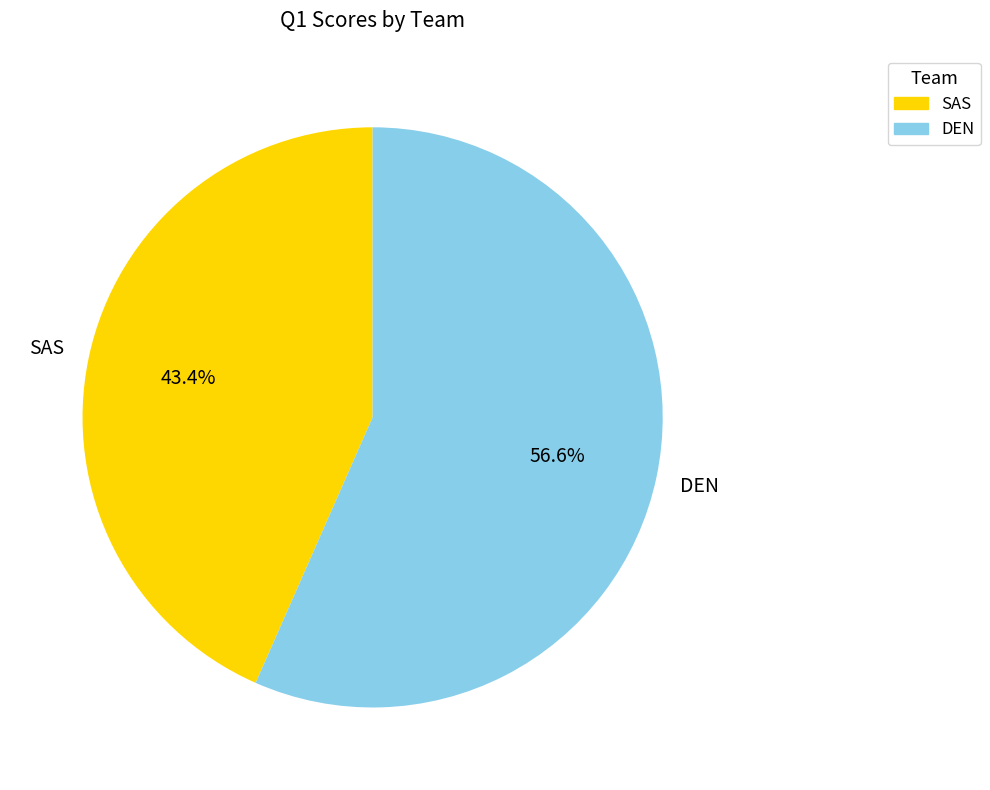

To the nearest percent, what percentage of the pie is DEN?

57%